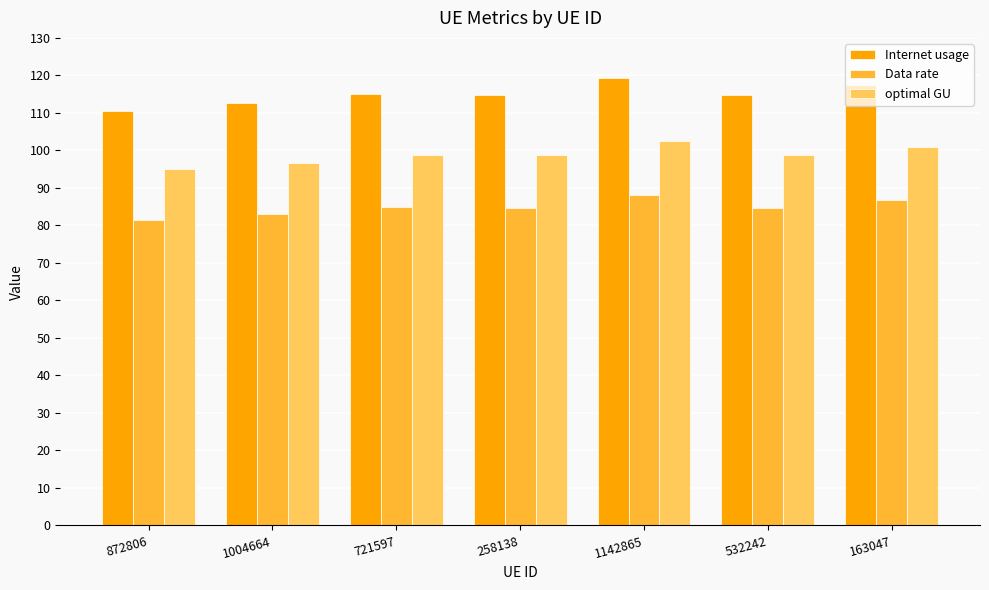

What is the minimum value shown in the chart?

81.6